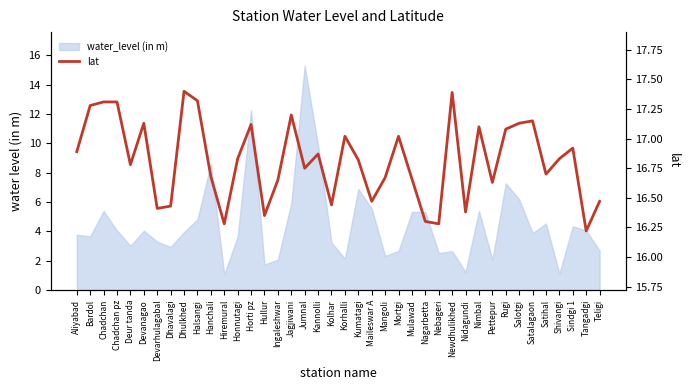

How many points are higher than both their immediate neighbors (excluding endpoints)?

11